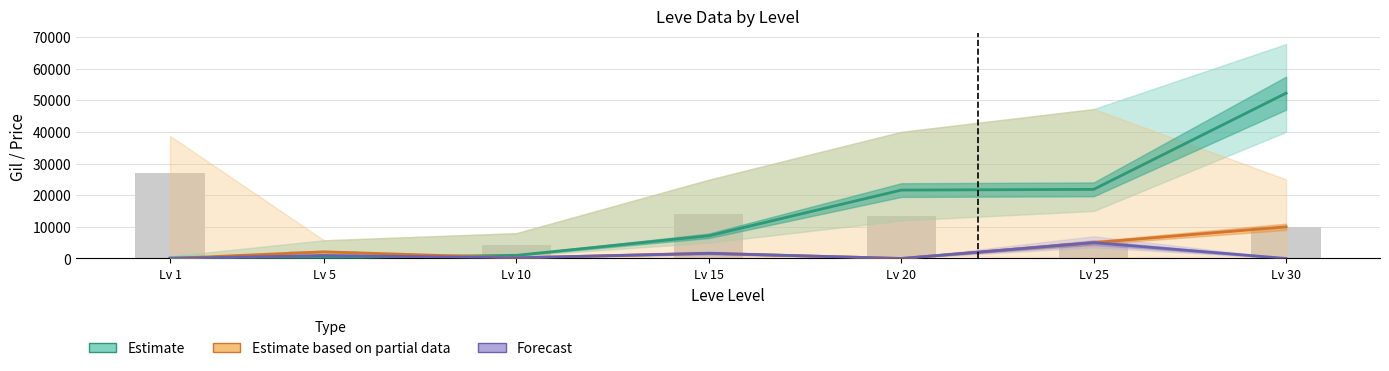

What is the difference between the maximum and second lowest values in the Estimate series?

52000